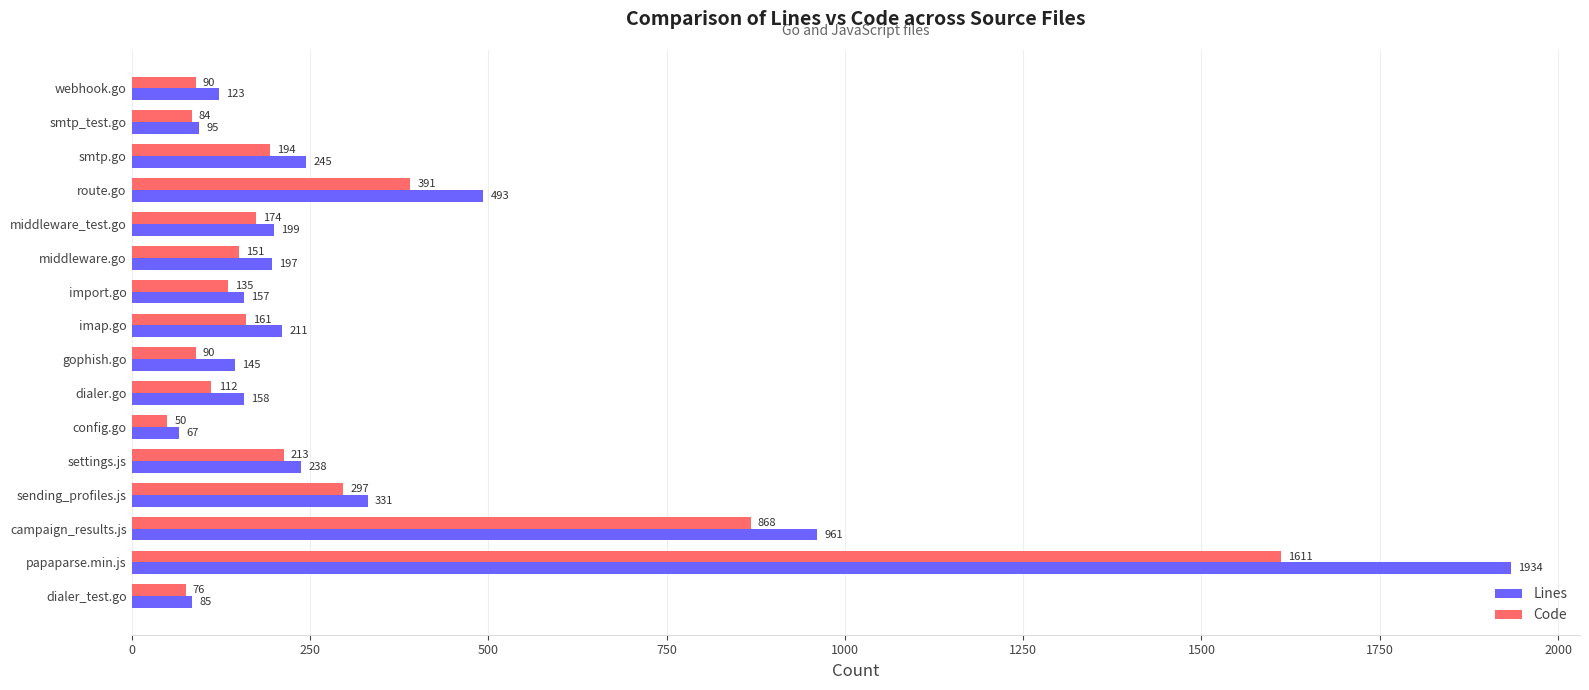

The value of Code at dialer.go is 33. True or false?

False